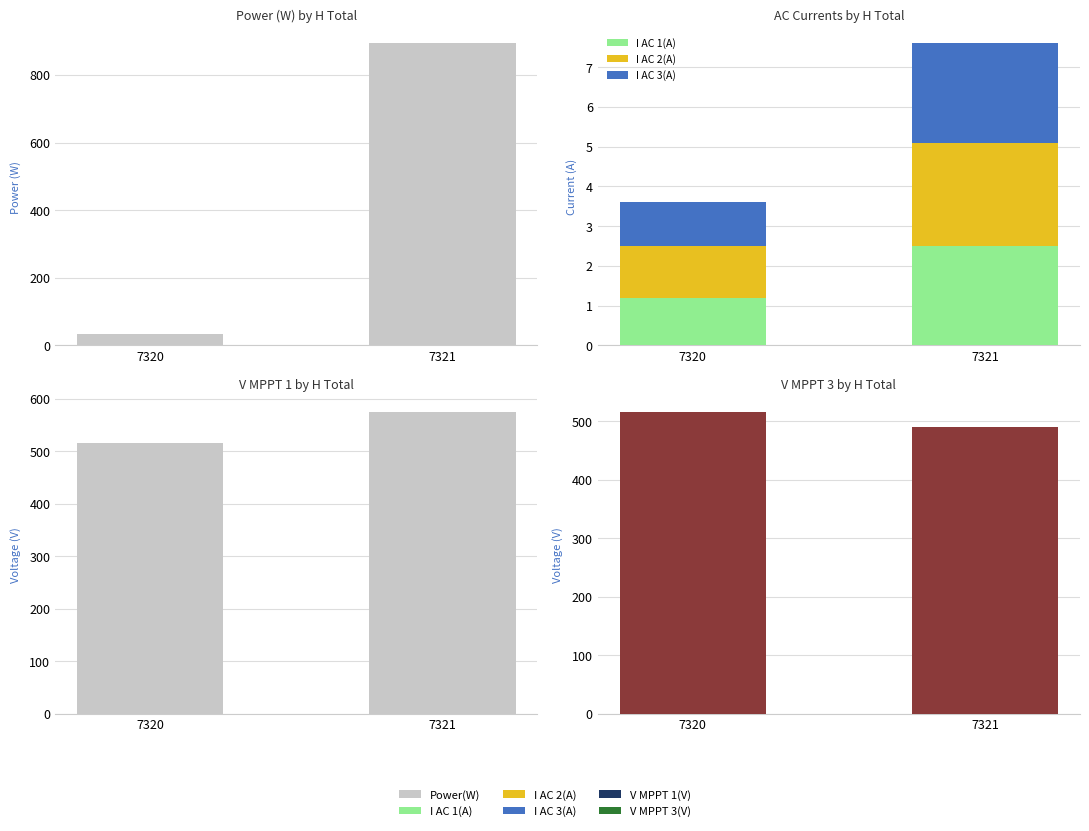

What is the minimum value shown in the chart?

1.1